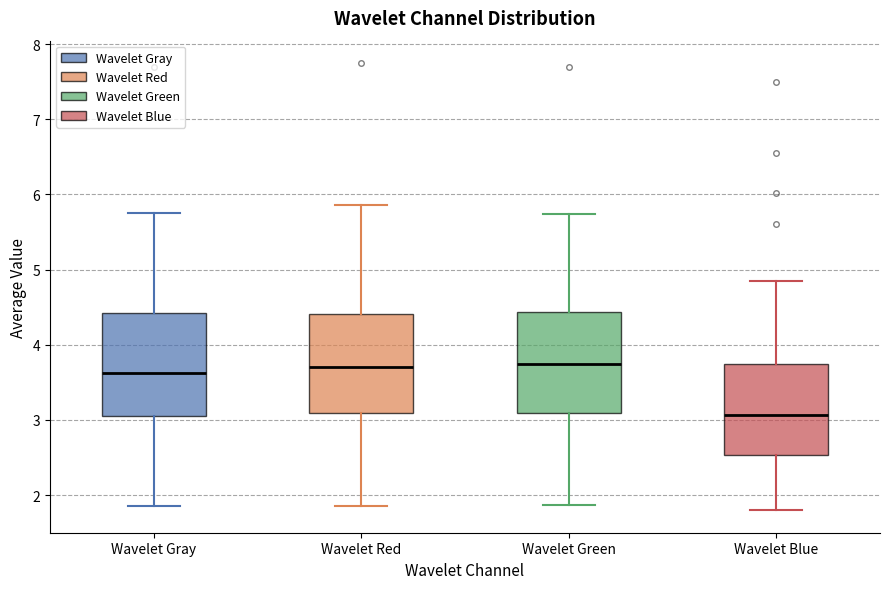

Reading left to right, read every box against the y-axis: the position of its median line, the range the box covers, and the ends of its whiskers. The values are not printed on the chart, so give them approximately, as read against the axis.

Wavelet Gray: median 3.6, box 3.0 to 4.4, whiskers 1.9 to 5.8
Wavelet Red: median 3.7, box 3.1 to 4.4, whiskers 1.8 to 5.9
Wavelet Green: median 3.7, box 3.1 to 4.4, whiskers 1.9 to 5.7
Wavelet Blue: median 3.1, box 2.5 to 3.7, whiskers 1.8 to 4.8